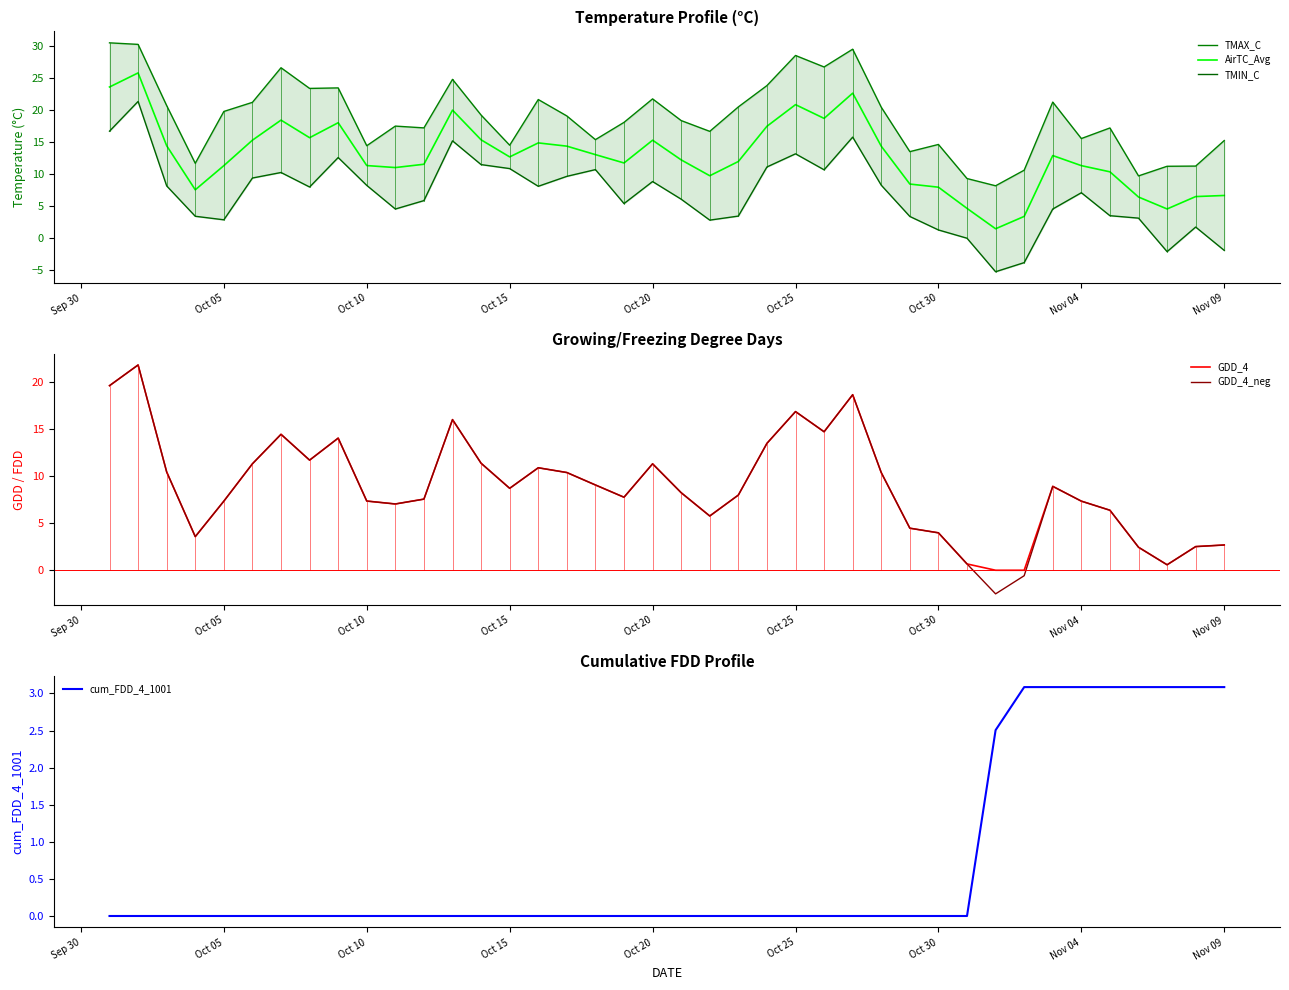

What is the minimum value for AirTC_Avg?

1.5